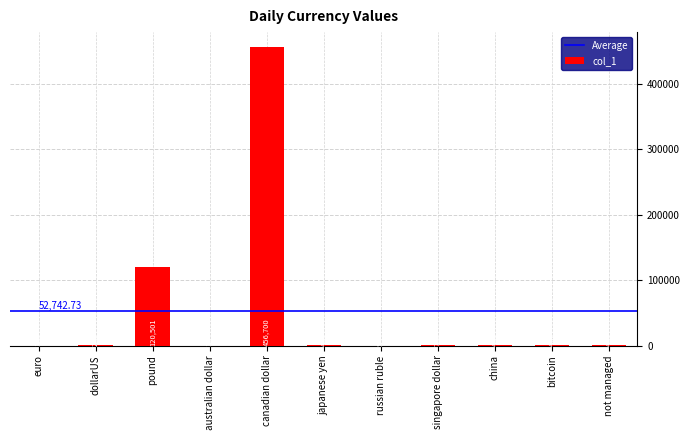

What is the greatest value displayed?

456700.0